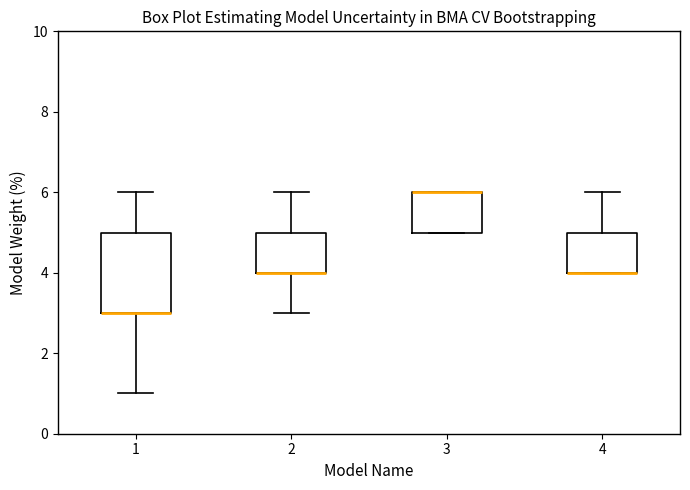

Reading left to right, read every box against the y-axis: the position of its median line, the range the box covers, and the ends of its whiskers. The values are not printed on the chart, so give them approximately, as read against the axis.

1: median 3 (drawn on the box's lower edge), box 3 to 5, whiskers 1 to 6
2: median 4 (drawn on the box's lower edge), box 4 to 5, whiskers 3 to 6
3: median 6 (drawn on the box's upper edge), box 5 to 6, whiskers 5 to 6
4: median 4 (drawn on the box's lower edge), box 4 to 5, whiskers 4 to 6